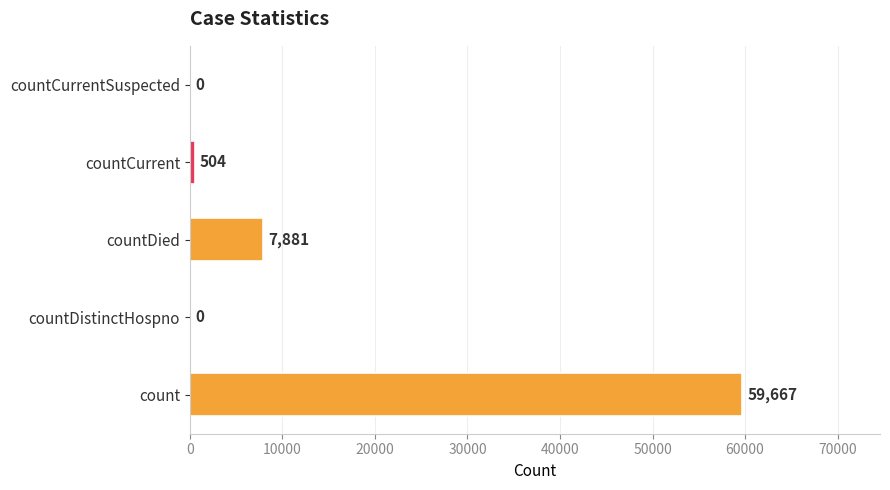

Count the number of categories in the chart.

5